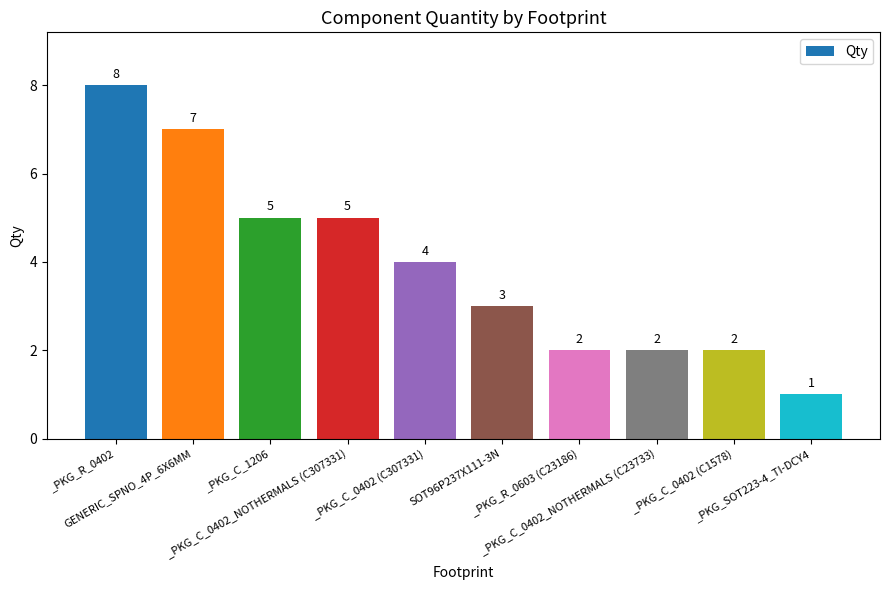

What is the ratio of the value at _PKG_C_0402 (C1578) to the value at _PKG_C_0402 (C307331)?

0.5